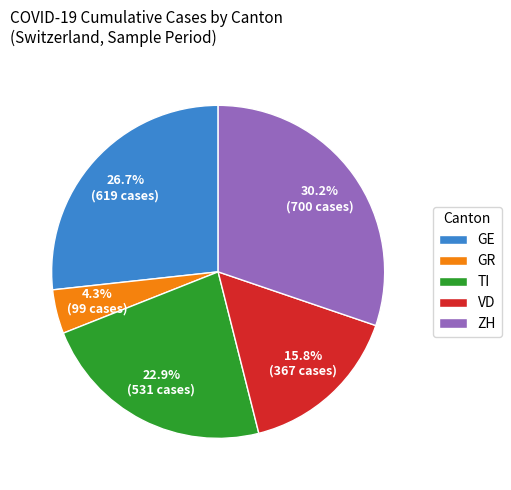

Which has a higher value, GR or VD?

VD